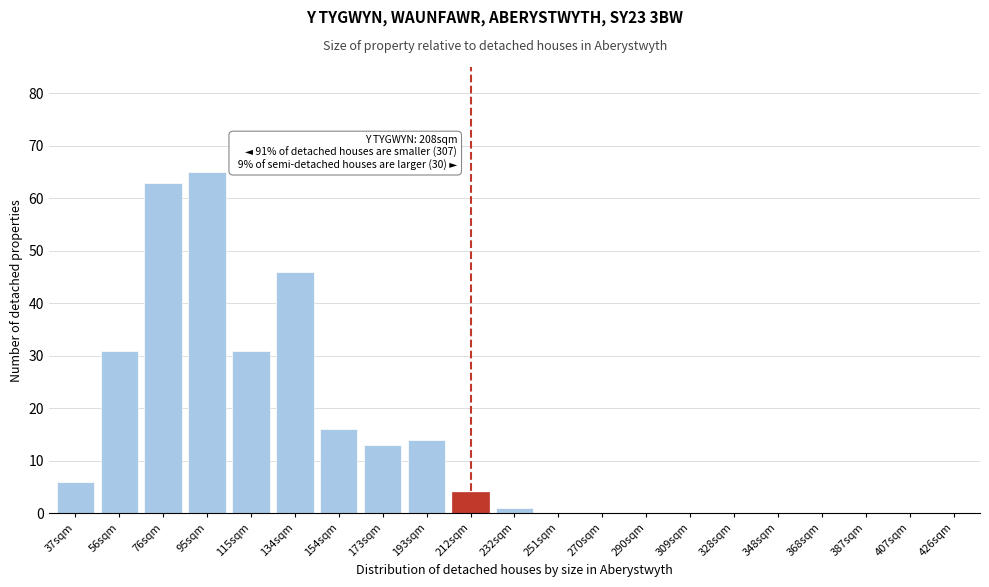

Reading right to left, transcribe all the data shown in this chart.

426sqm=0	407sqm=0	387sqm=0	368sqm=0	348sqm=0	328sqm=0	309sqm=0	290sqm=0	270sqm=0	251sqm=0	232sqm=1	212sqm=4	193sqm=14	173sqm=13	154sqm=16	134sqm=46	115sqm=31	95sqm=65	76sqm=63	56sqm=31	37sqm=6